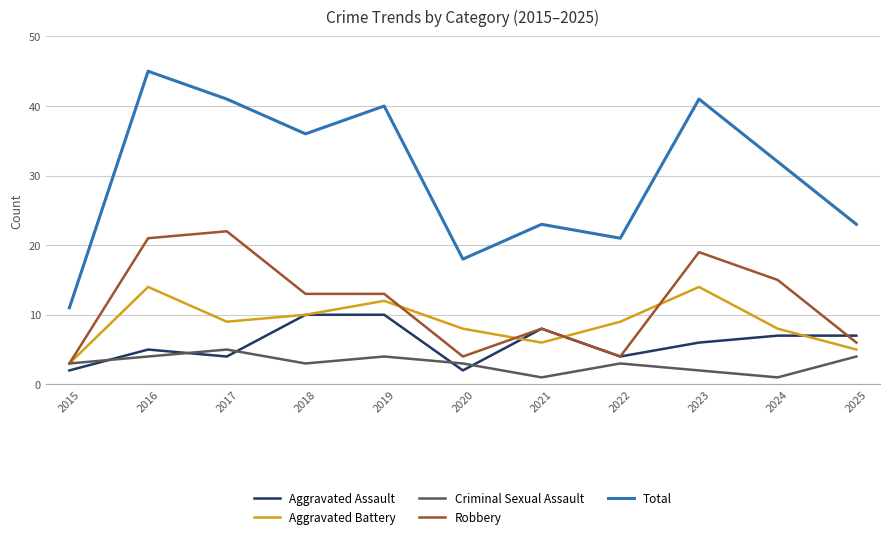

True or false: Robbery has a value of 4 at 2020.

True